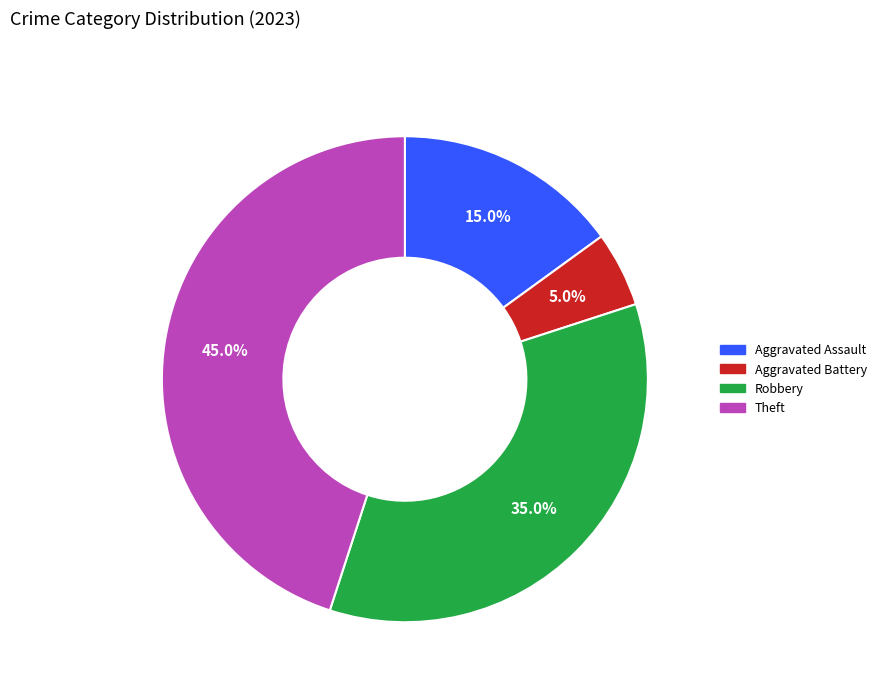

Does any single category account for the majority?

No